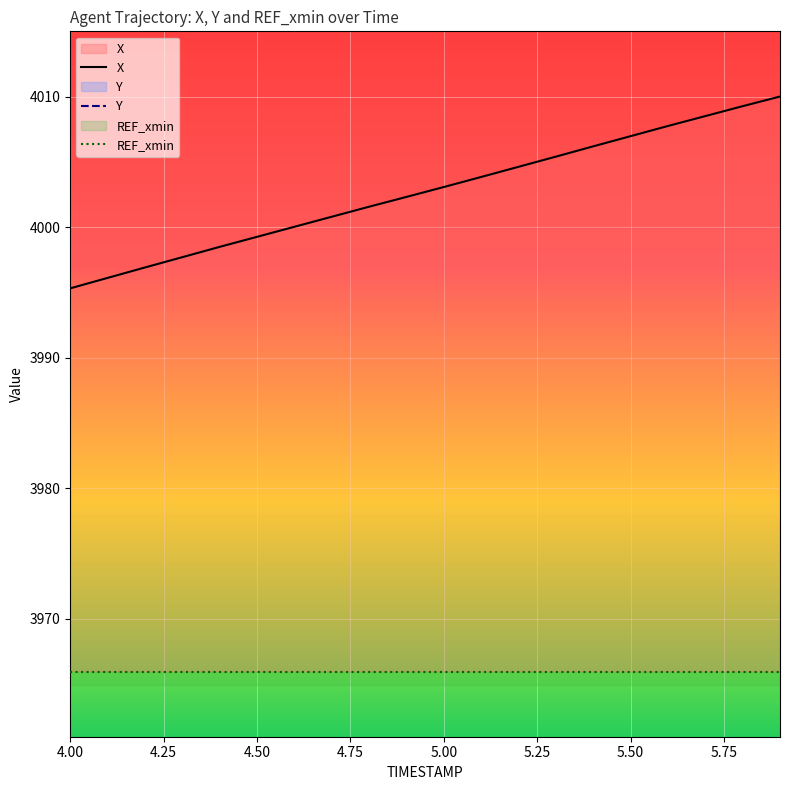

True or false: X and Y intersect in this chart.

False